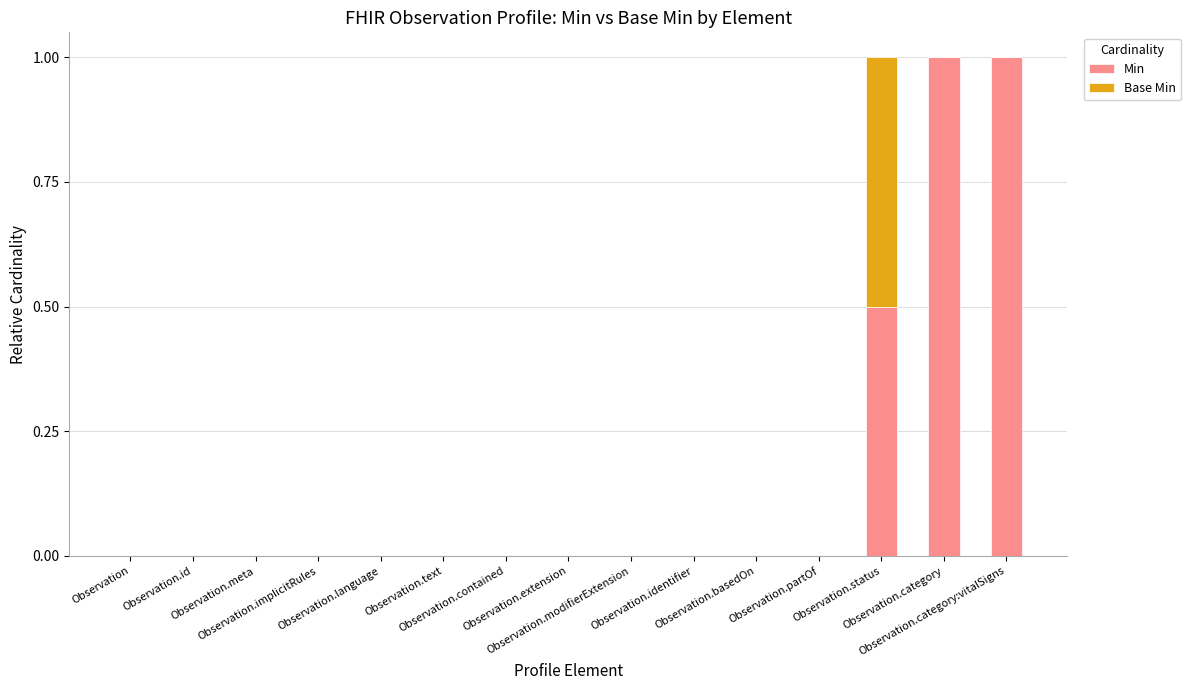

What is the maximum value for Min?

1.0